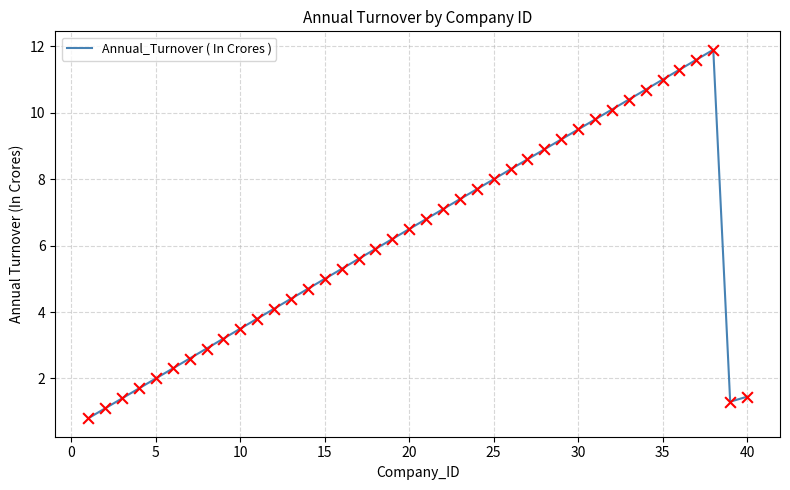

What is the difference between the maximum and minimum values?

11.1